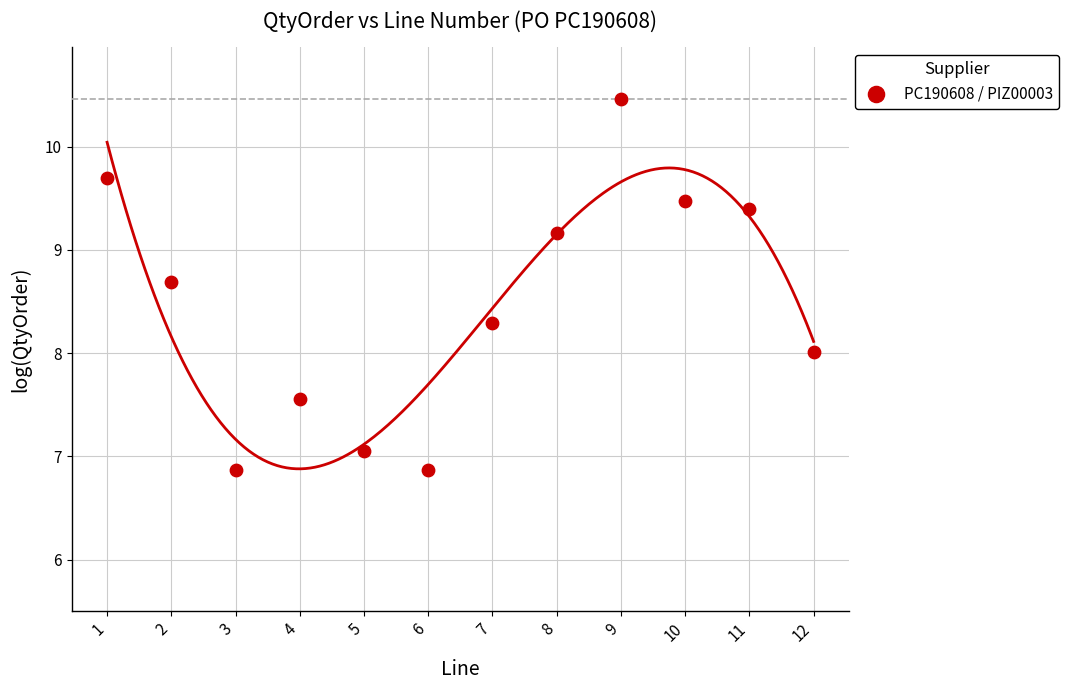

What is the average Y value?

8.5